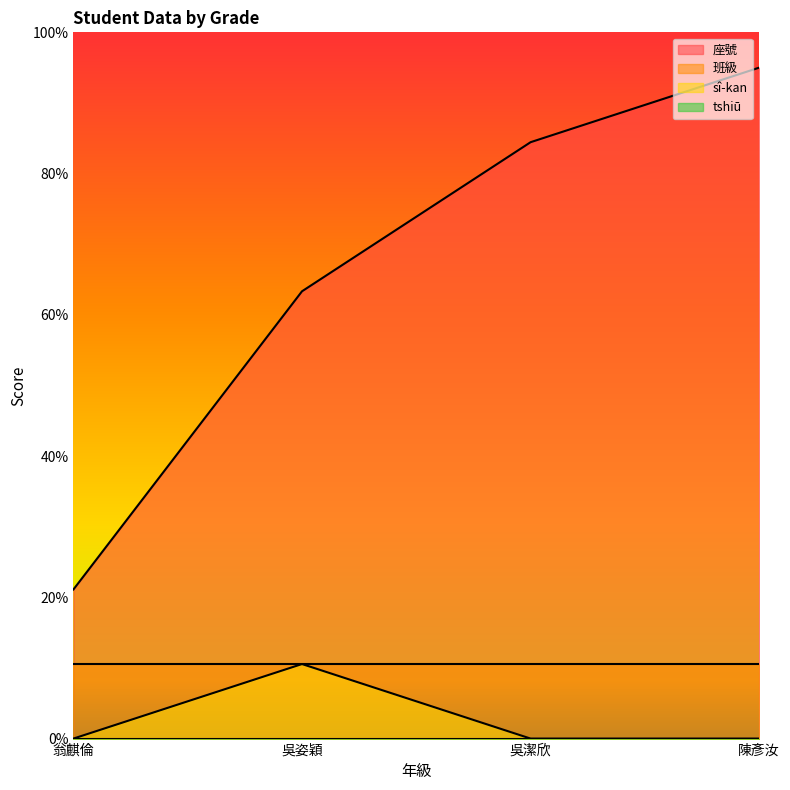

Which category has the highest value in the 座號 series?

陳彥汝